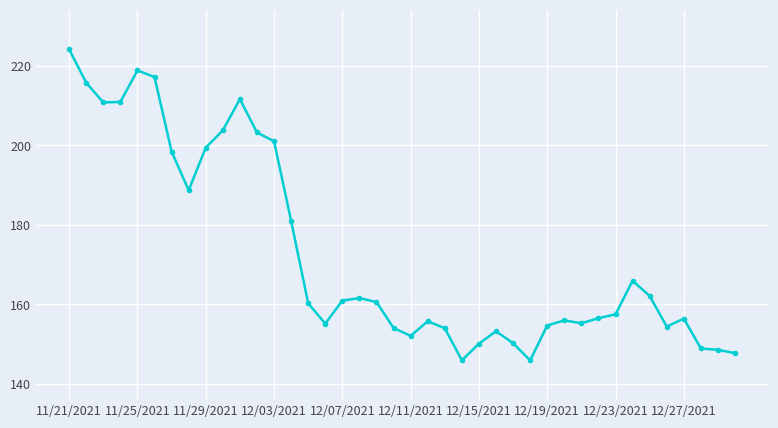

What is the value of the 35th point from the left?

162.1